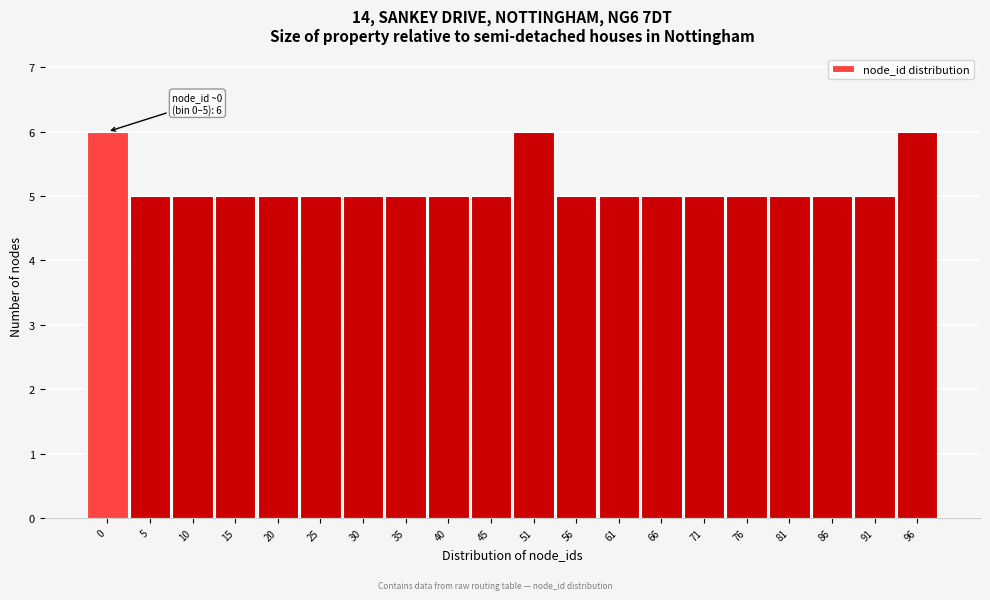

Reading right to left, transcribe all the data shown in this chart.

6	5	5	5	5	5	5	5	5	6	5	5	5	5	5	5	5	5	5	6